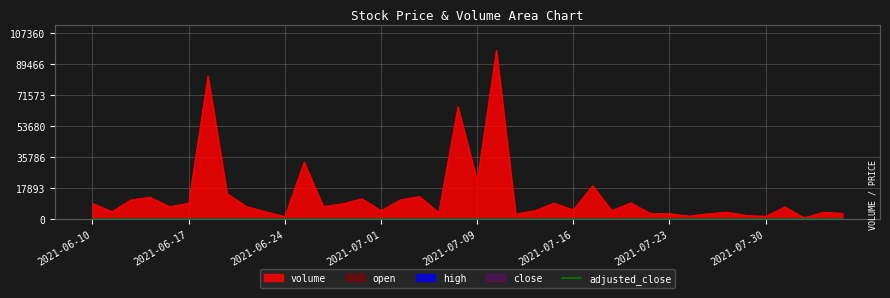

What is the minimum value shown in the chart?

22.3